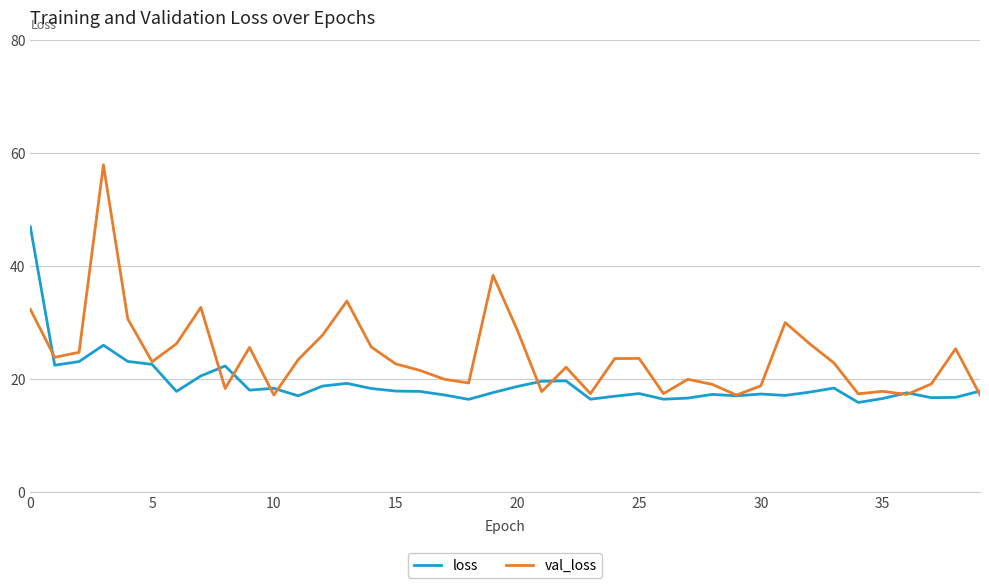

What is the minimum value shown in the chart?

15.8